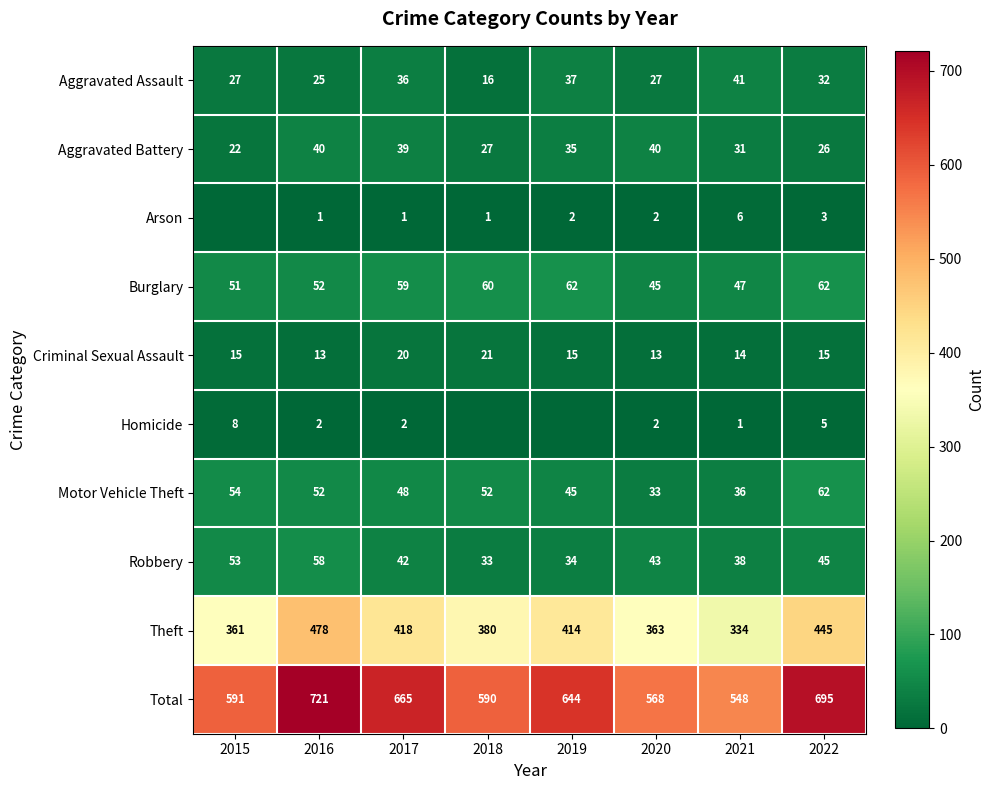

Is the value of Motor Vehicle Theft at 2021 greater than the value of Burglary at 2017?

No